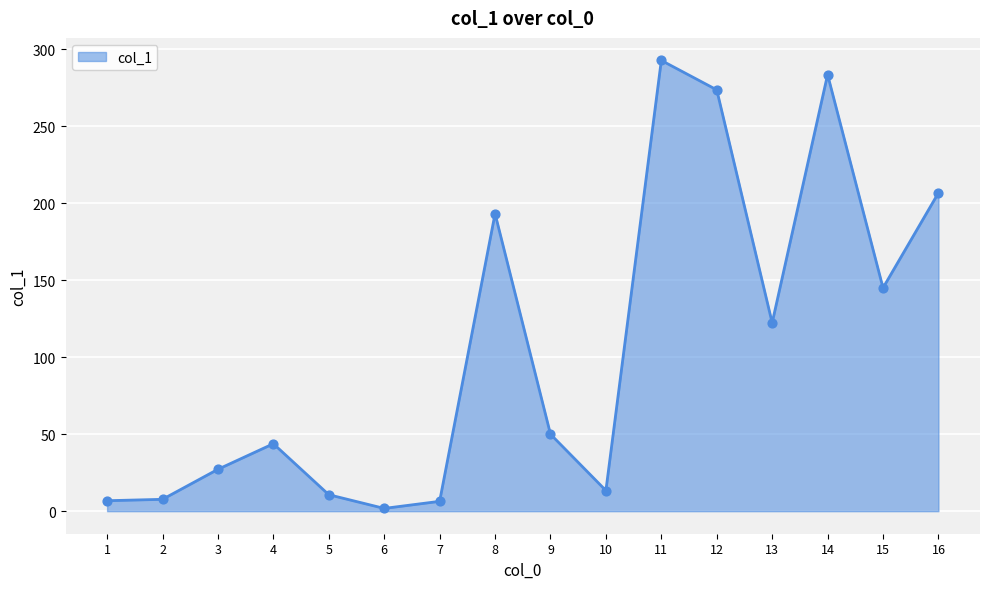

What is the change in value from 4 to 5?

-33.1